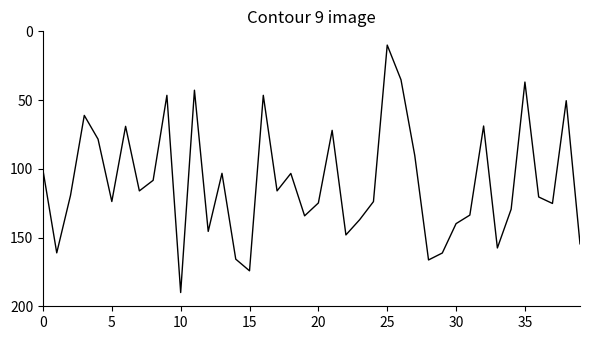

What is the maximum value shown in the chart?

190.0